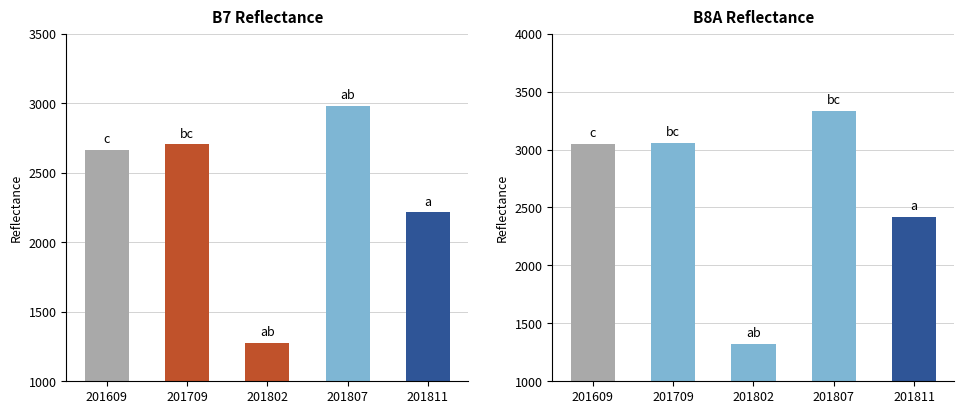

Is the value of B7 at 201709 greater than the value of B8A at 201811?

Yes